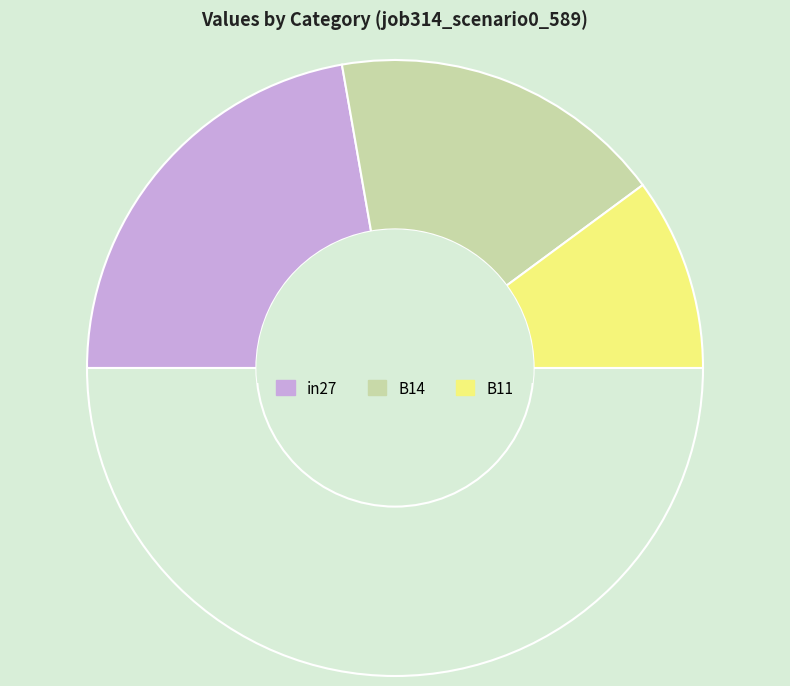

How many segments does this pie chart have?

4